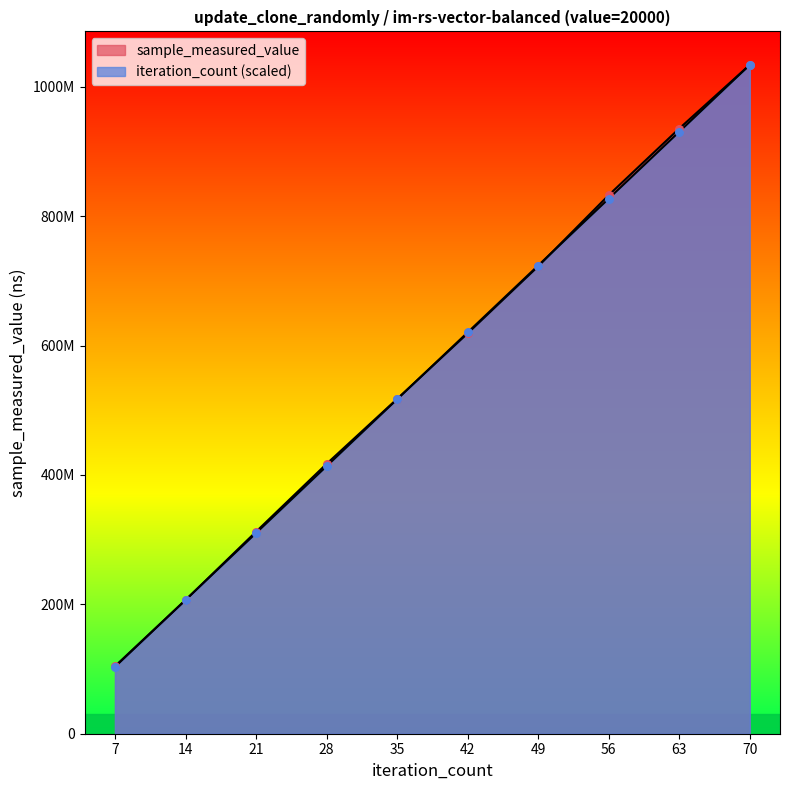

Which series has the largest total across all categories?

sample_measured_value